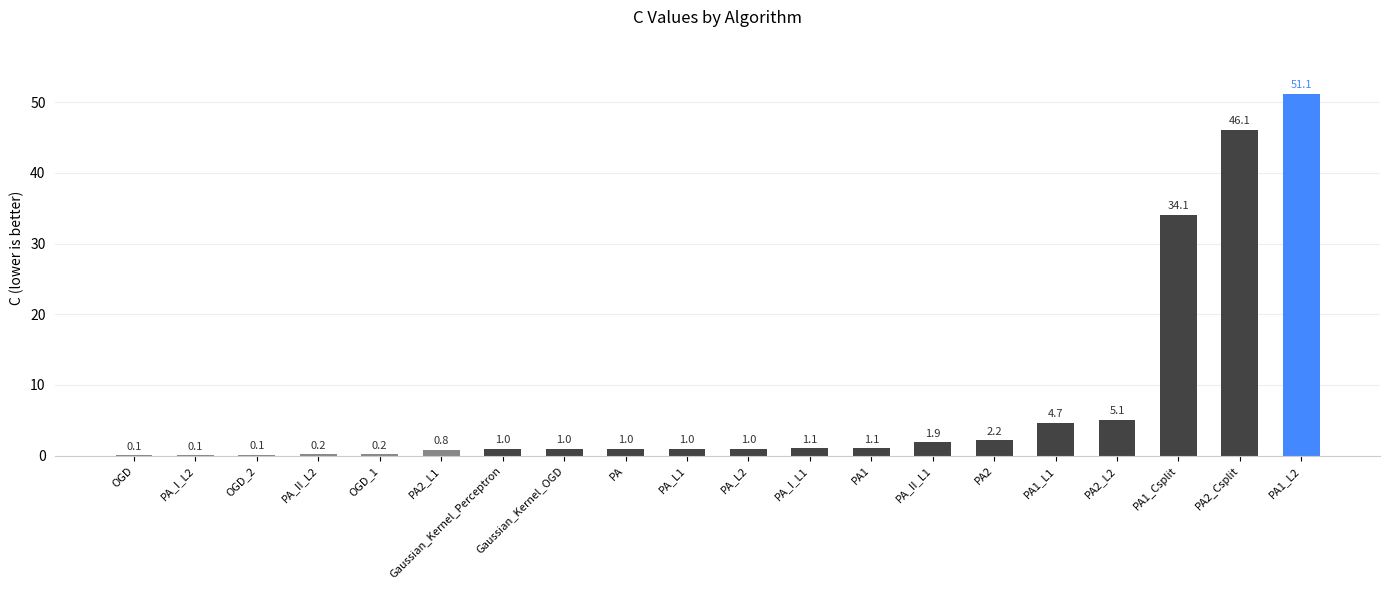

What is the sum of the values at PA1 and OGD_2?

1.2